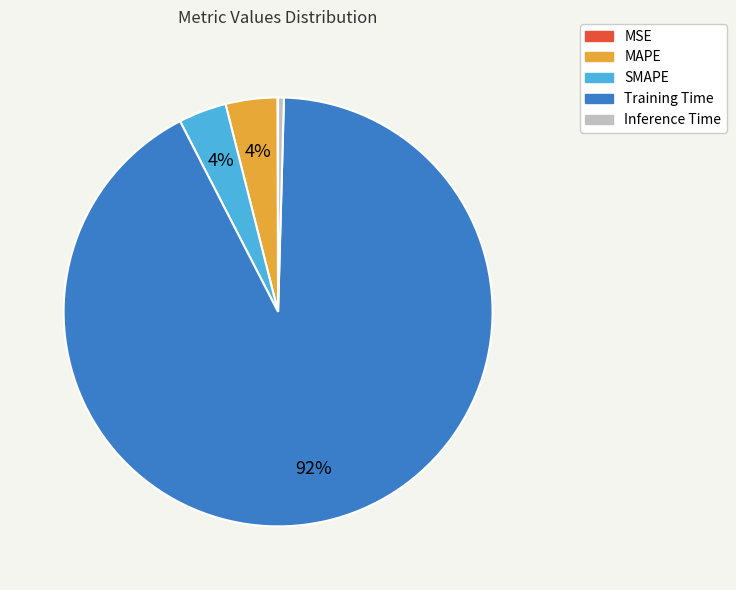

To the nearest percent, what portion does SMAPE represent?

4%